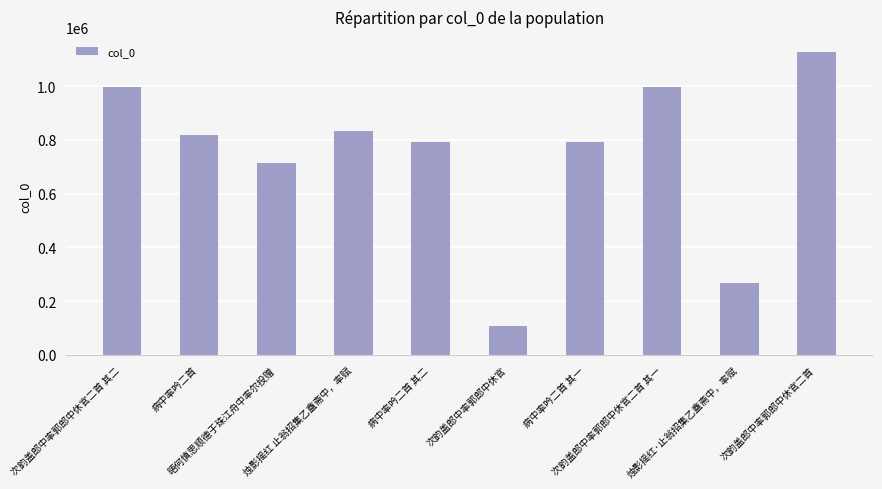

What is the maximum value shown in the chart?

1126855